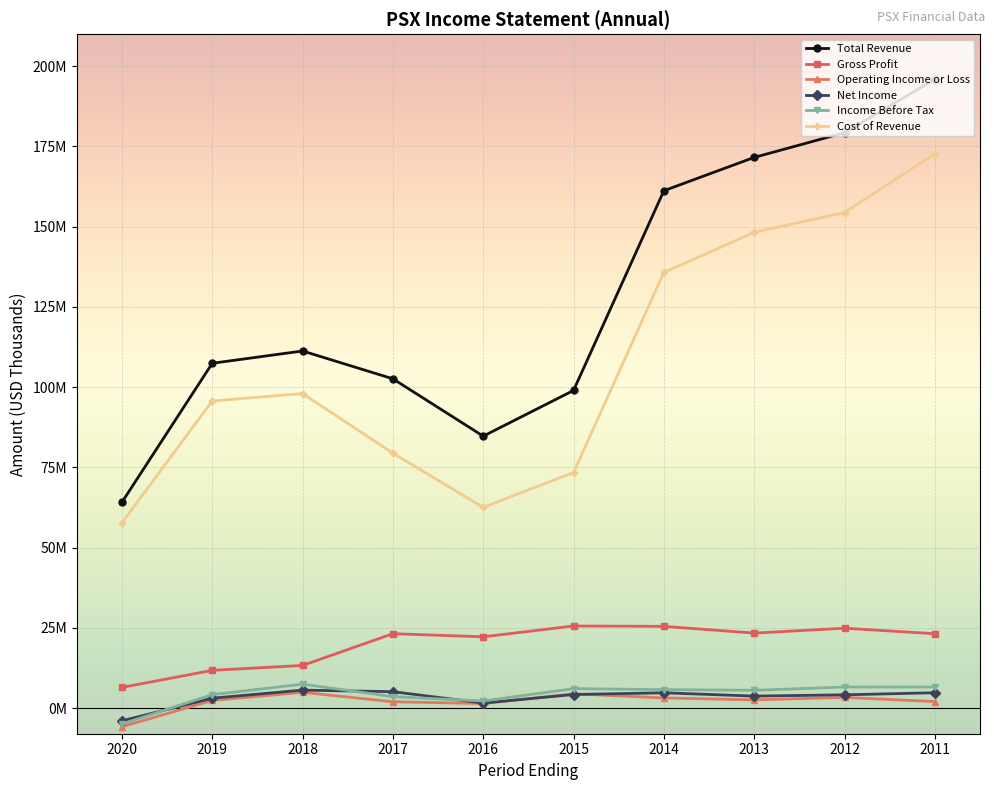

What is the difference between the second highest and minimum values in the Operating Income or Loss series?

10247000